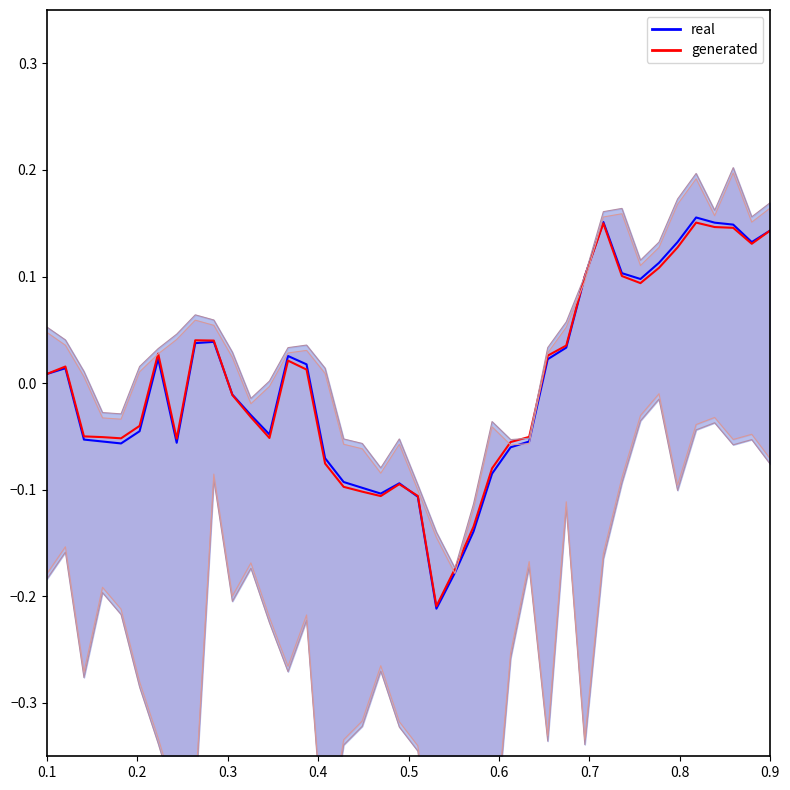

After their last crossing, which series has the higher values: real or generated?

real